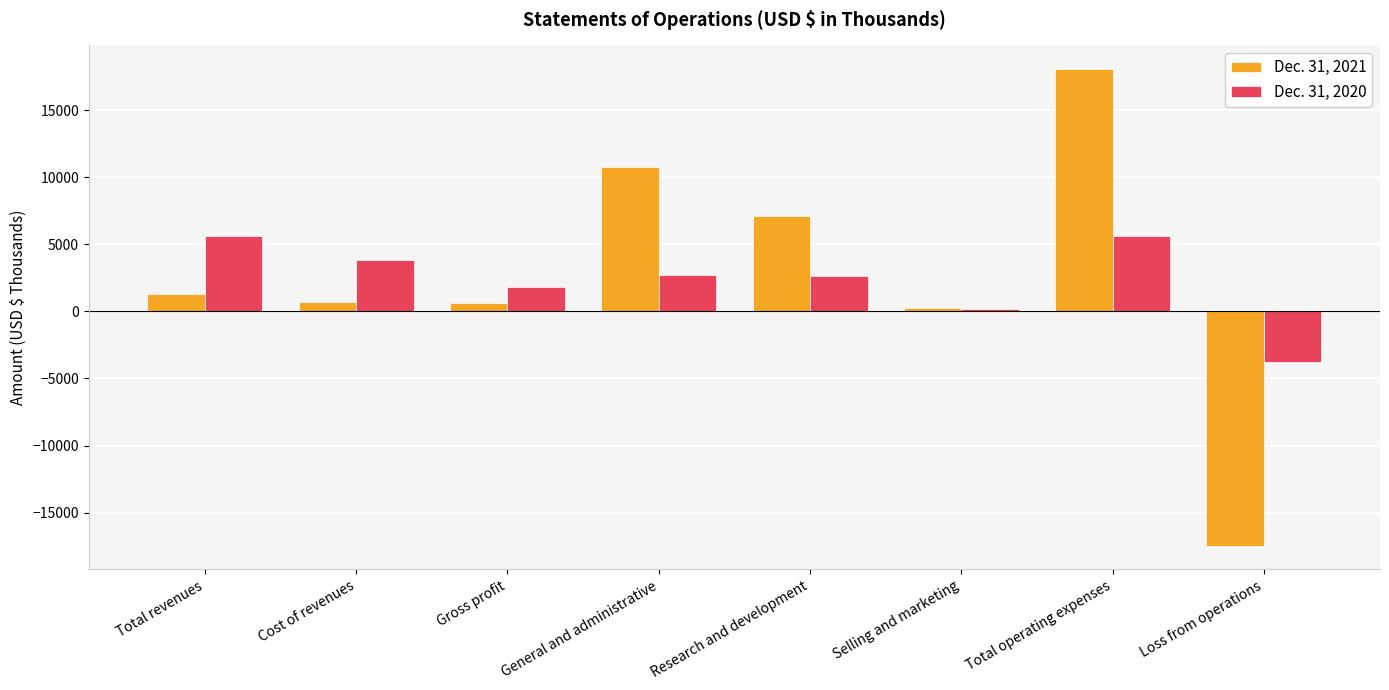

What are all the series names shown in the legend?

Dec. 31, 2021, Dec. 31, 2020